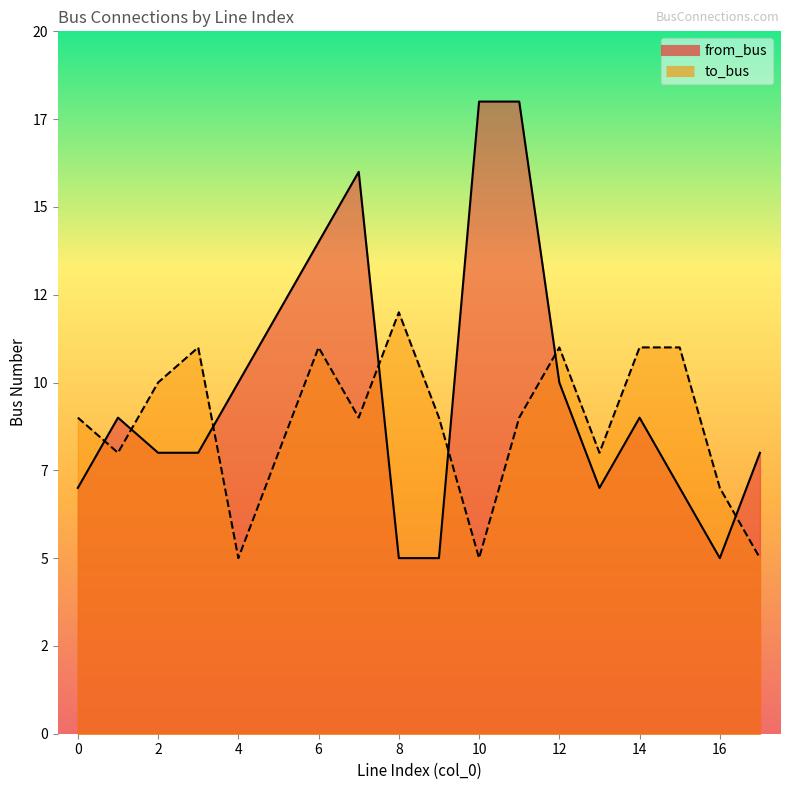

What is the difference between the second highest and minimum values in the to_bus series?

6